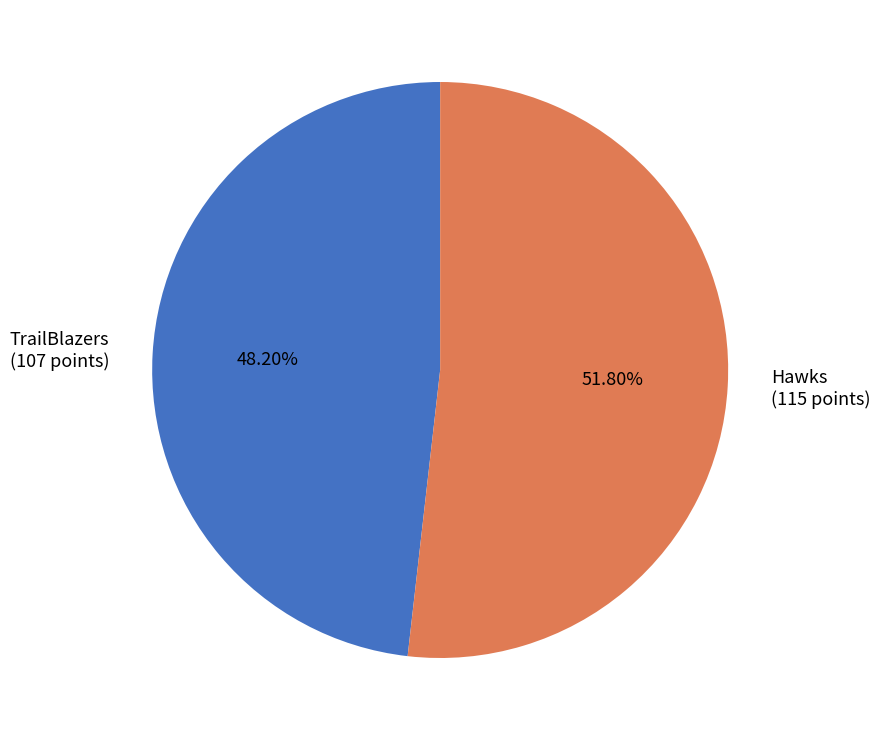

Which has a higher value, Hawks (115 points) or TrailBlazers (107 points)?

Hawks (115 points)